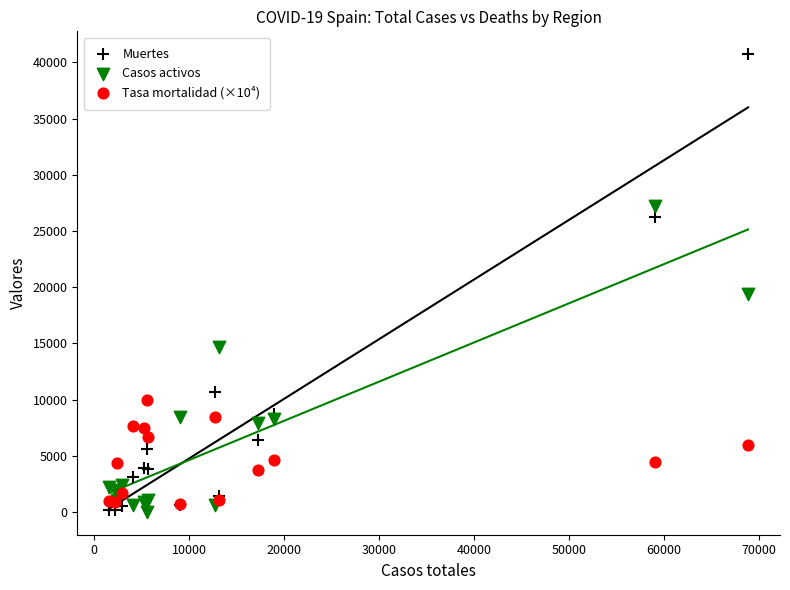

In the Muertes series, what Y value is closest to 20442?

26203.0